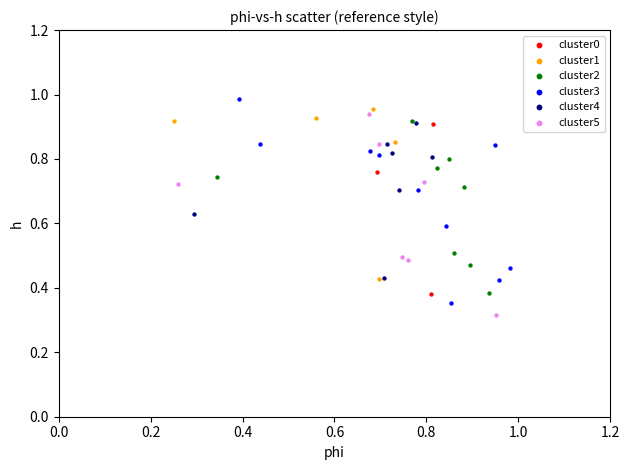

Which series reaches the maximum Y coordinate?

cluster3